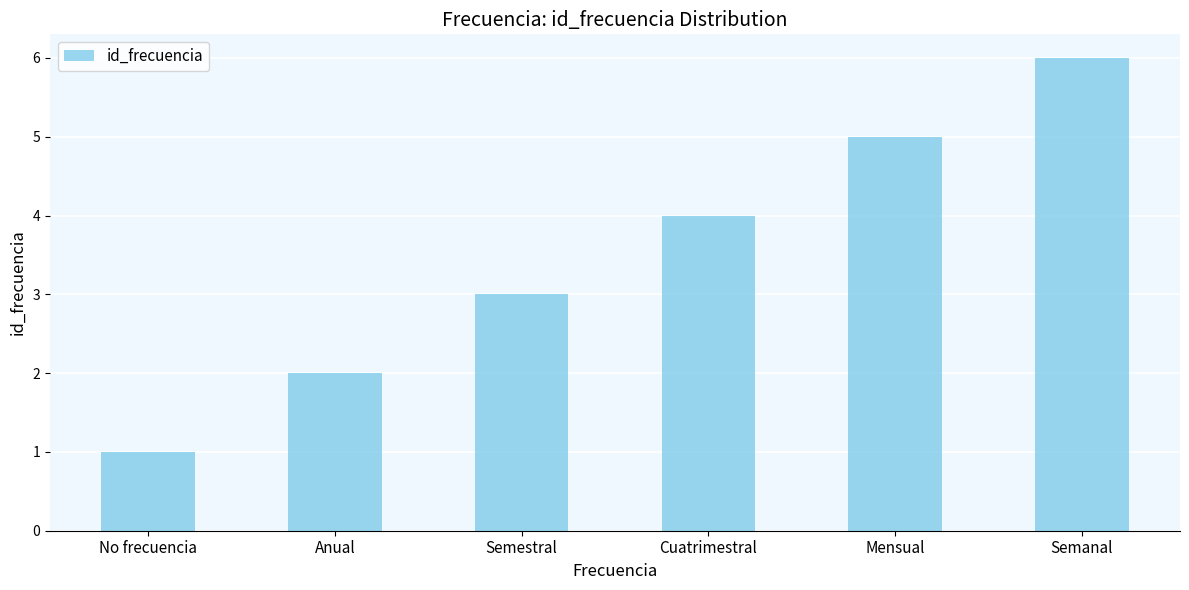

At which category does the chart reach its minimum across all series?

No frecuencia